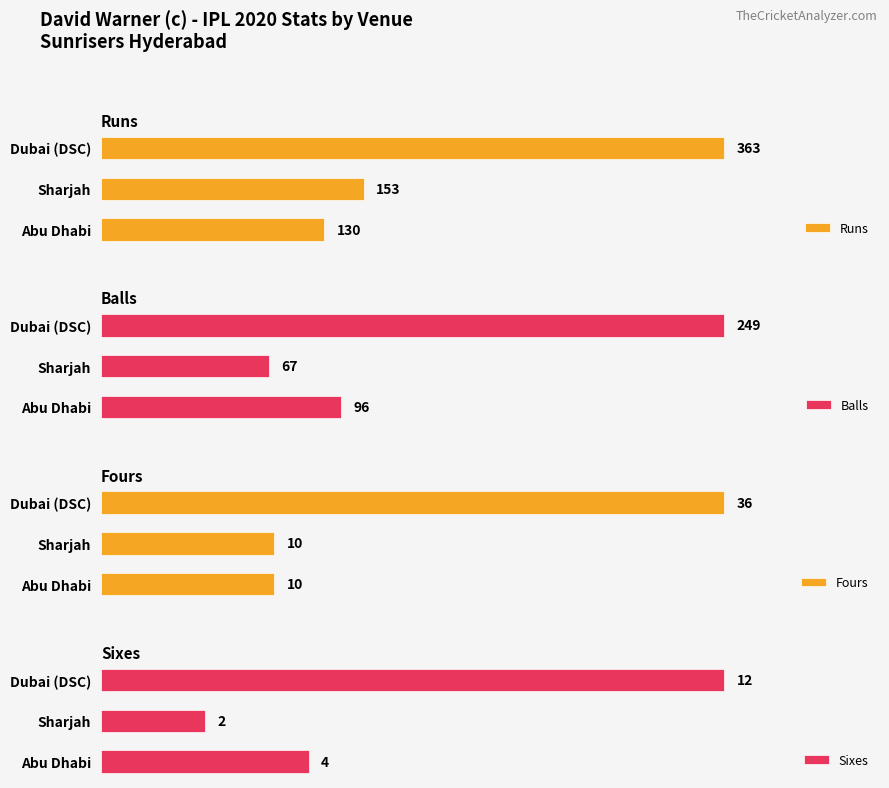

How many groups of bars are there?

3